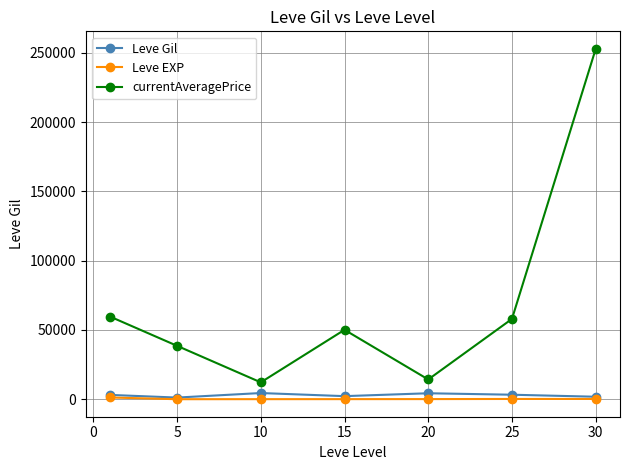

True or false: Leve EXP and currentAveragePrice cross at least once.

False